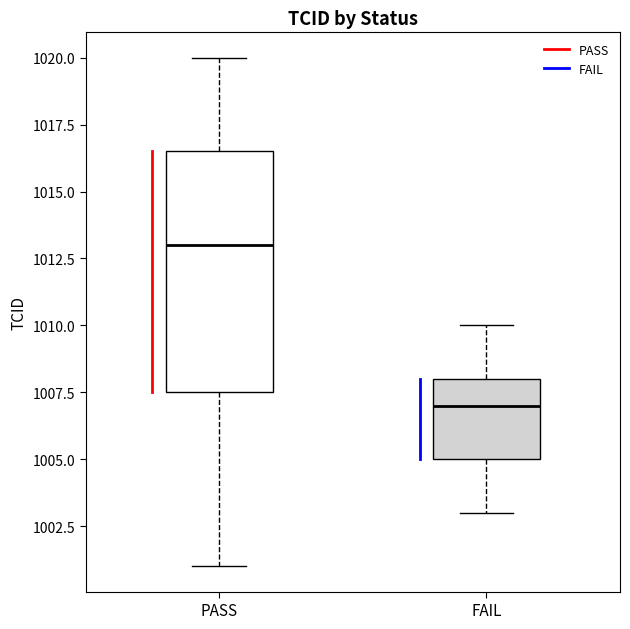

Reading left to right, read every box against the y-axis: the position of its median line, the range the box covers, and the ends of its whiskers. The values are not printed on the chart, so give them approximately, as read against the axis.

PASS: median 1013.0, box 1007.5 to 1016.5, whiskers 1001.0 to 1020.0
FAIL: median 1007.0, box 1005.0 to 1008.0, whiskers 1003.0 to 1010.0